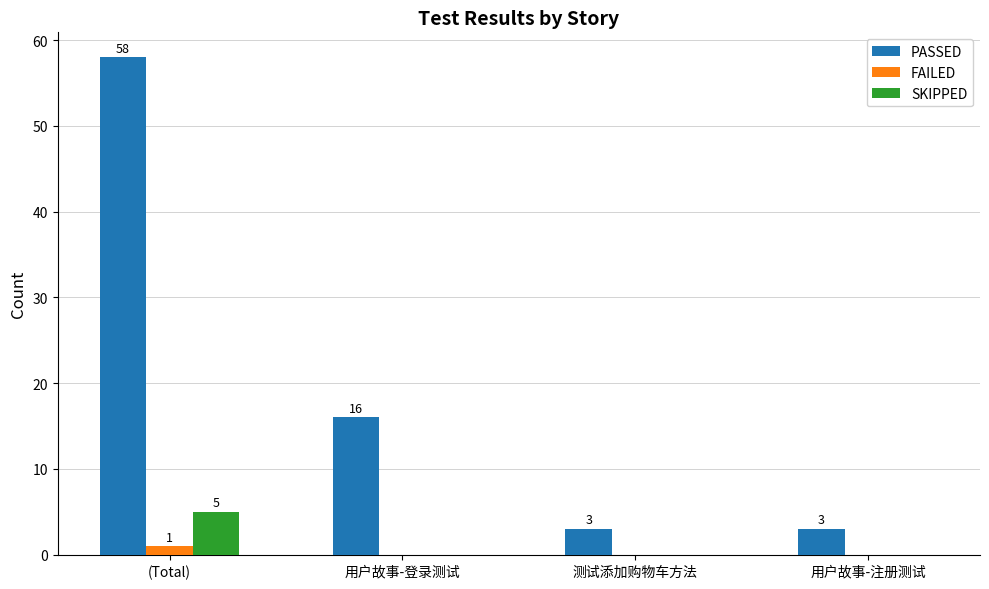

The PASSED series shows 3 at 测试添加购物车方法. True or false?

True